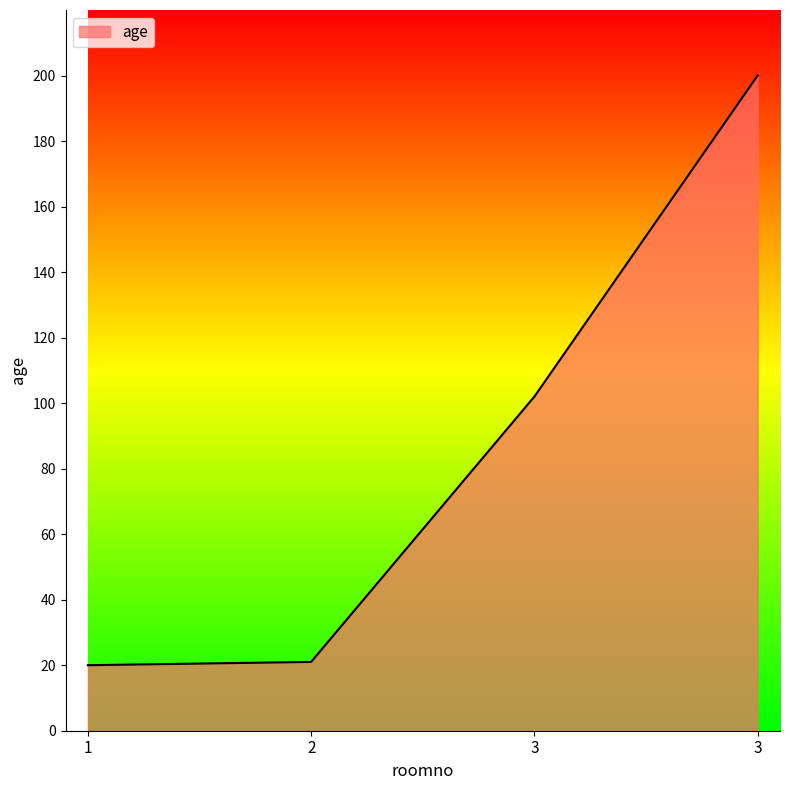

True or false: the data shows 20 at 1.

True